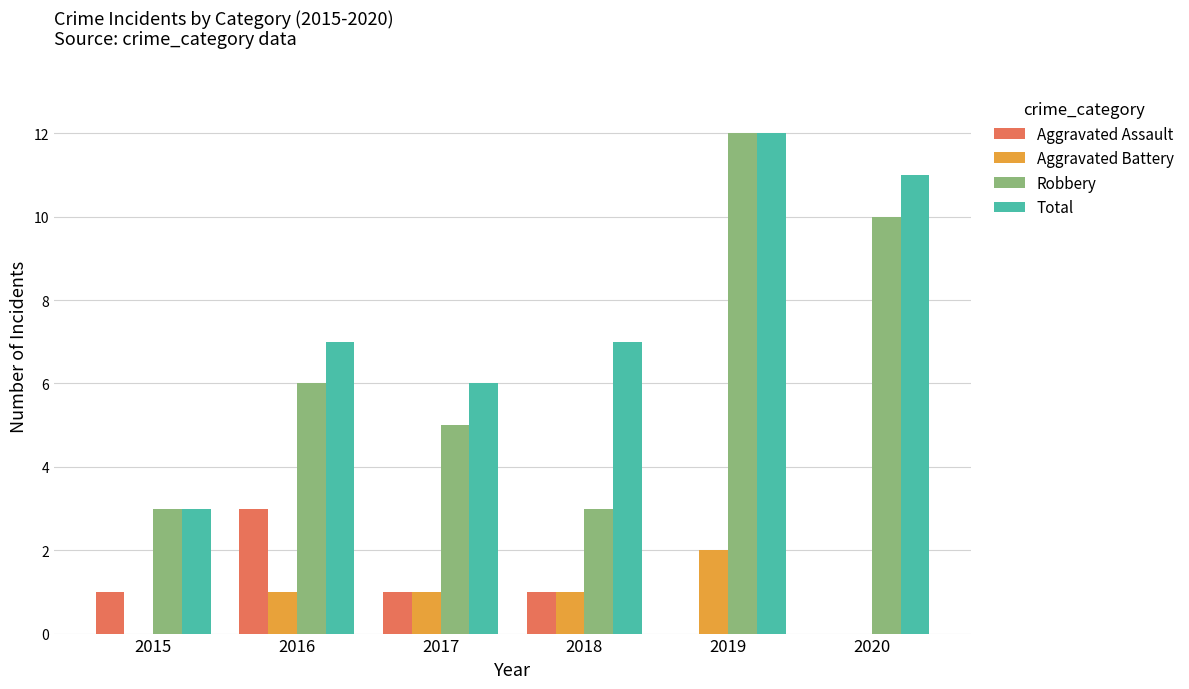

What is the sum of the Total values at 2015 and 2016?

10